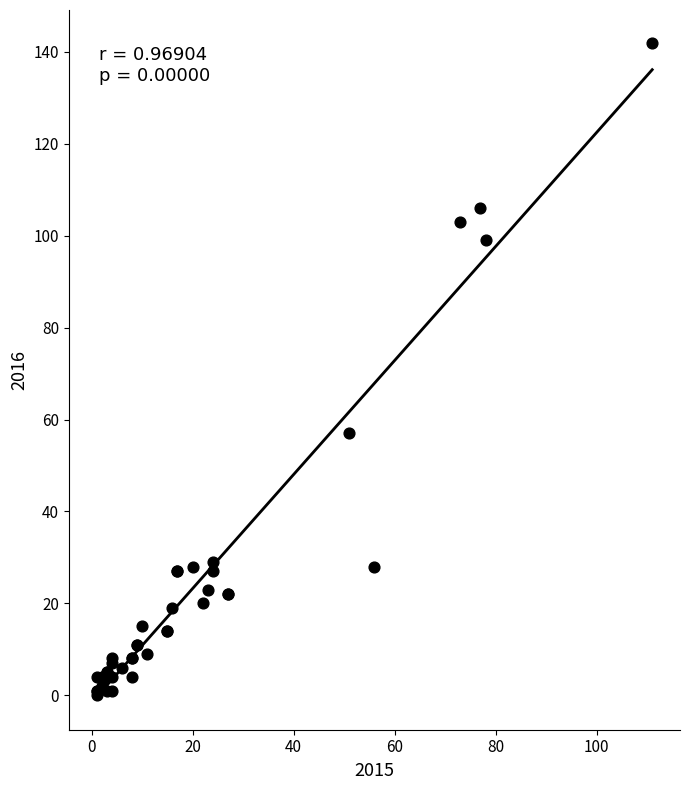

What Y value in the scatter plot is closest to 71?

57